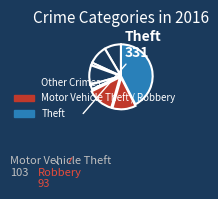

Count the number of slices in the pie.

9